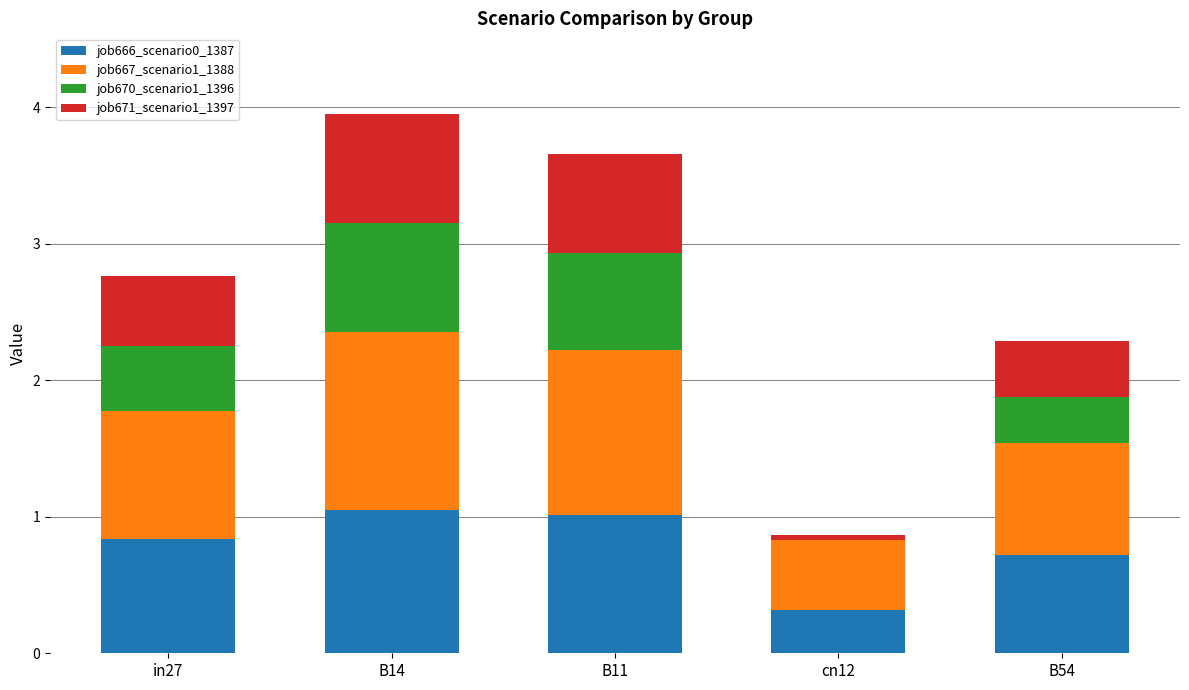

Does the chart contain stacked bars?

Yes